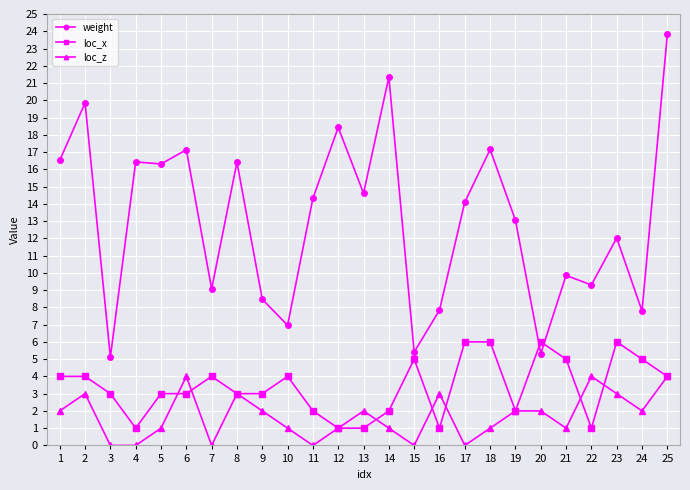

What is the total value across all series at 25?

31.8